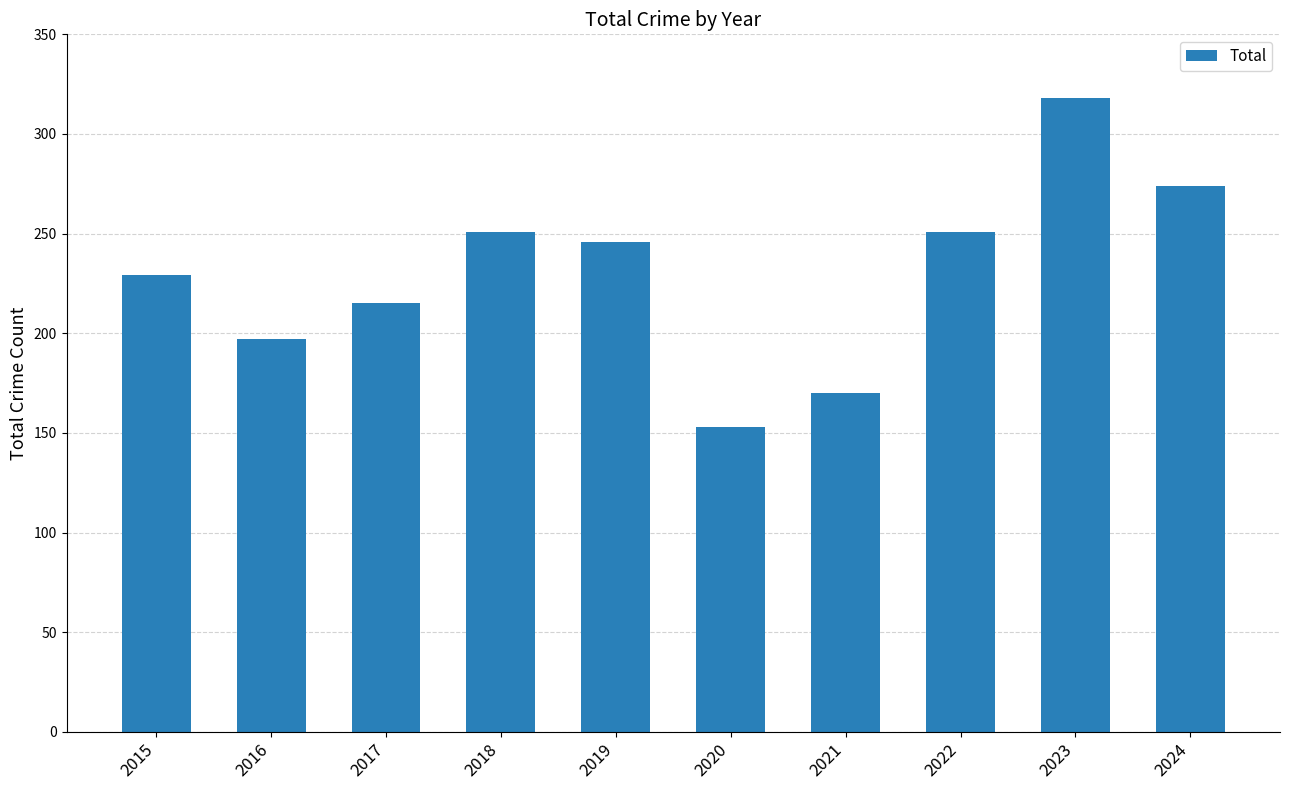

Reading left to right, what are all the values shown in this chart?

229	197	215	251	246	153	170	251	318	274